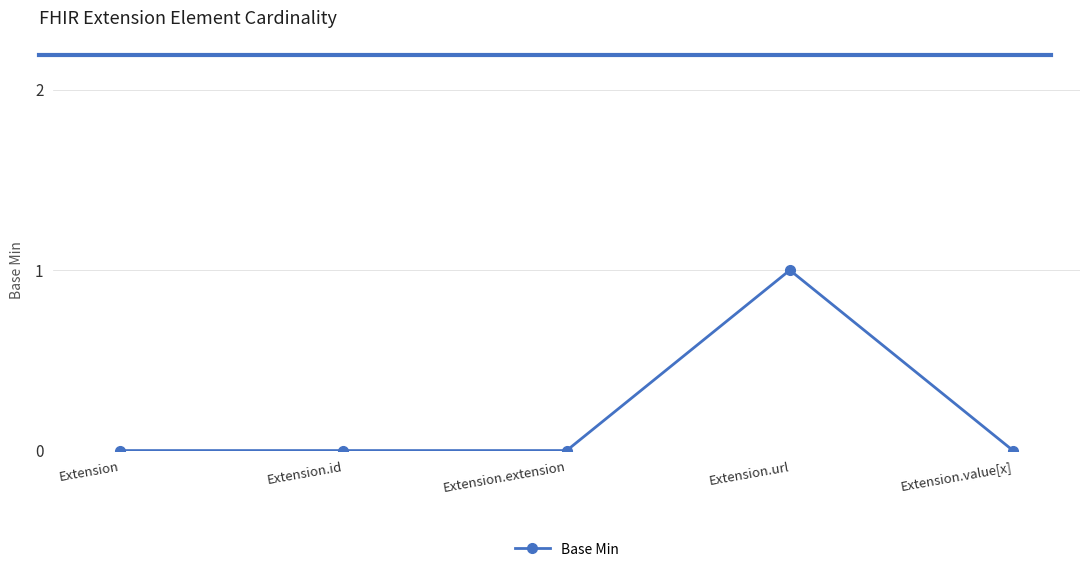

What is the label of the 1st point from the right?

Extension.value[x]